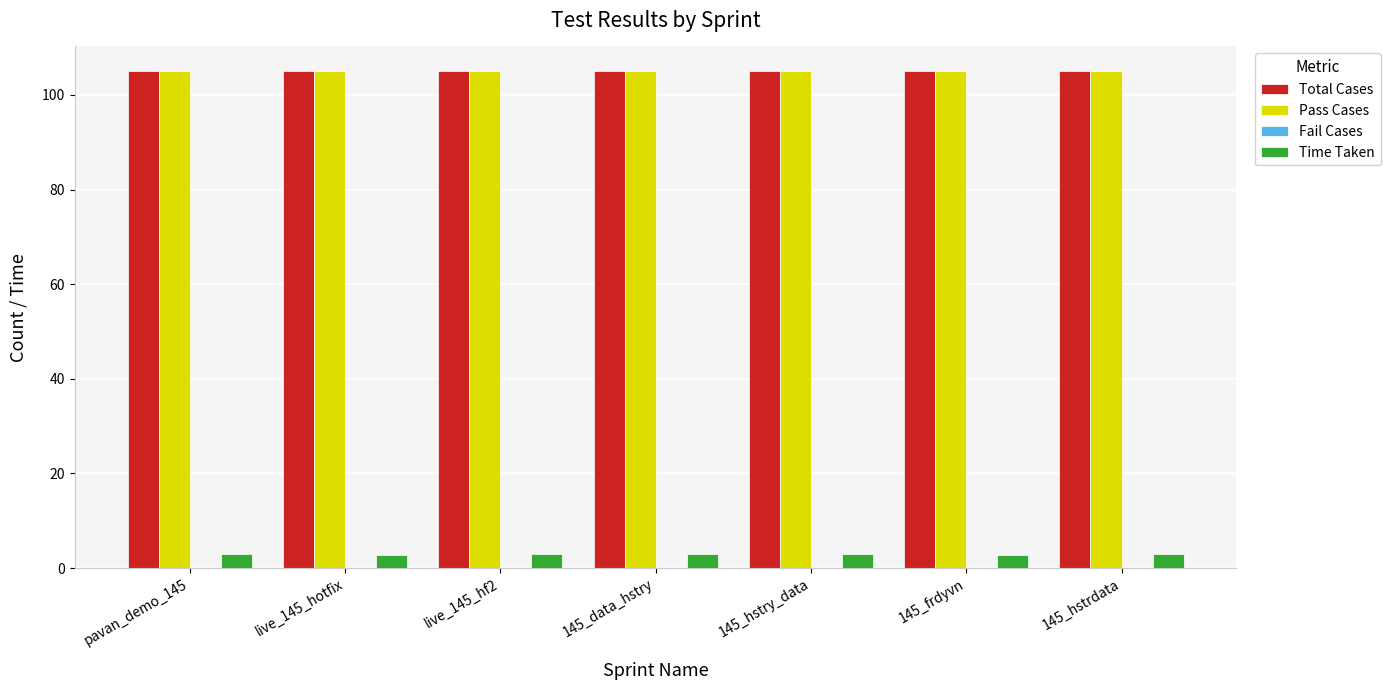

What is the label of the 4th bar from the left?

145_data_hstry